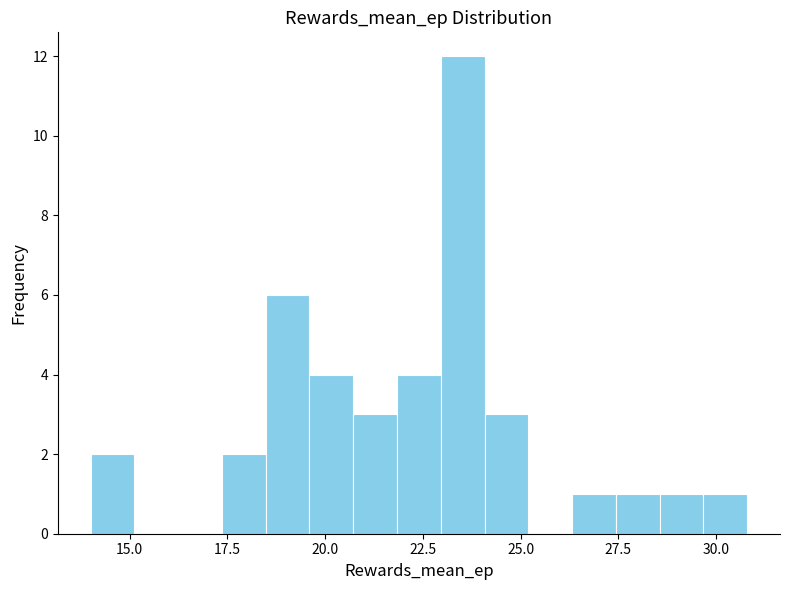

Read against the x-axis, roughly where is the centre of the tallest bar?

23.5